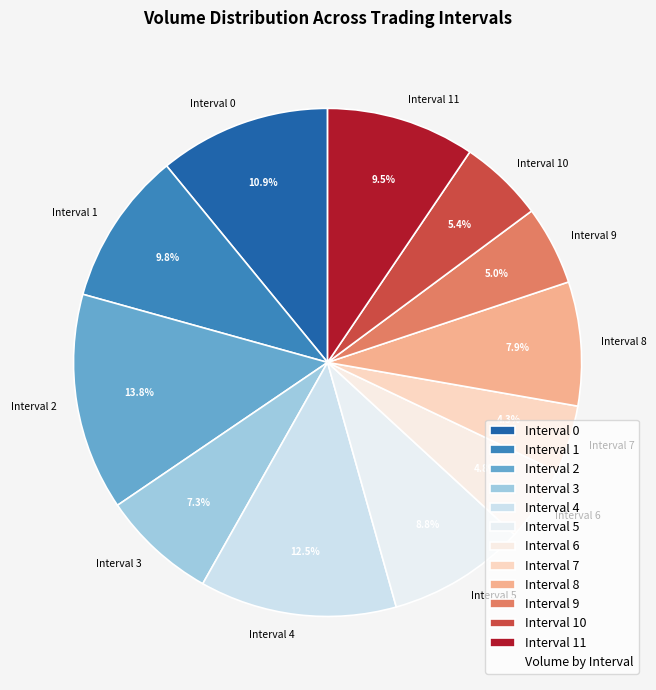

Count the number of slices in the pie.

12